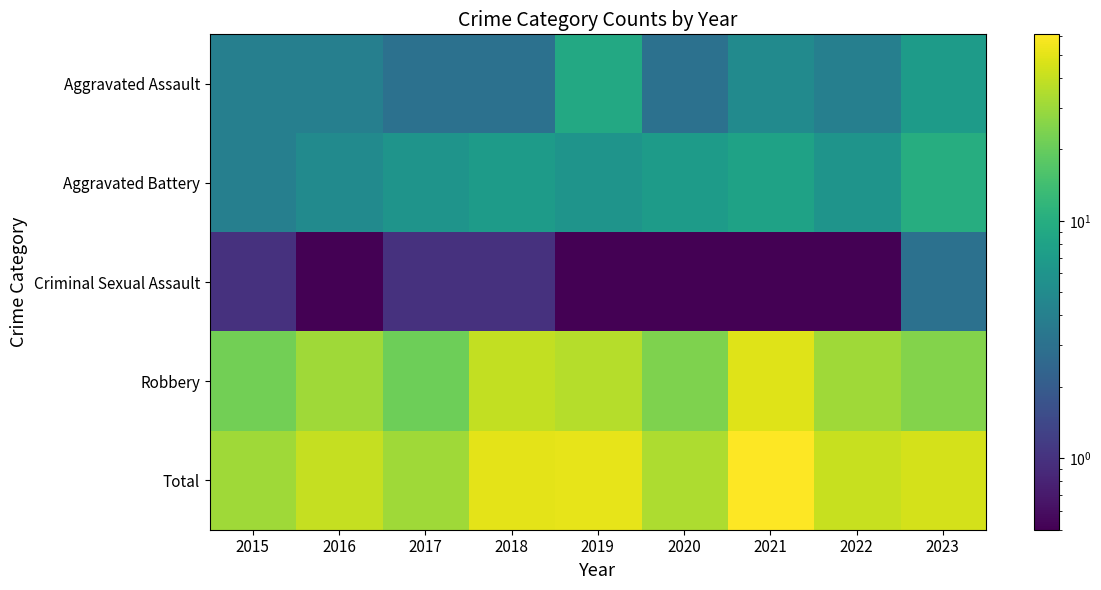

What is the total value across all series at 2019?

102.1